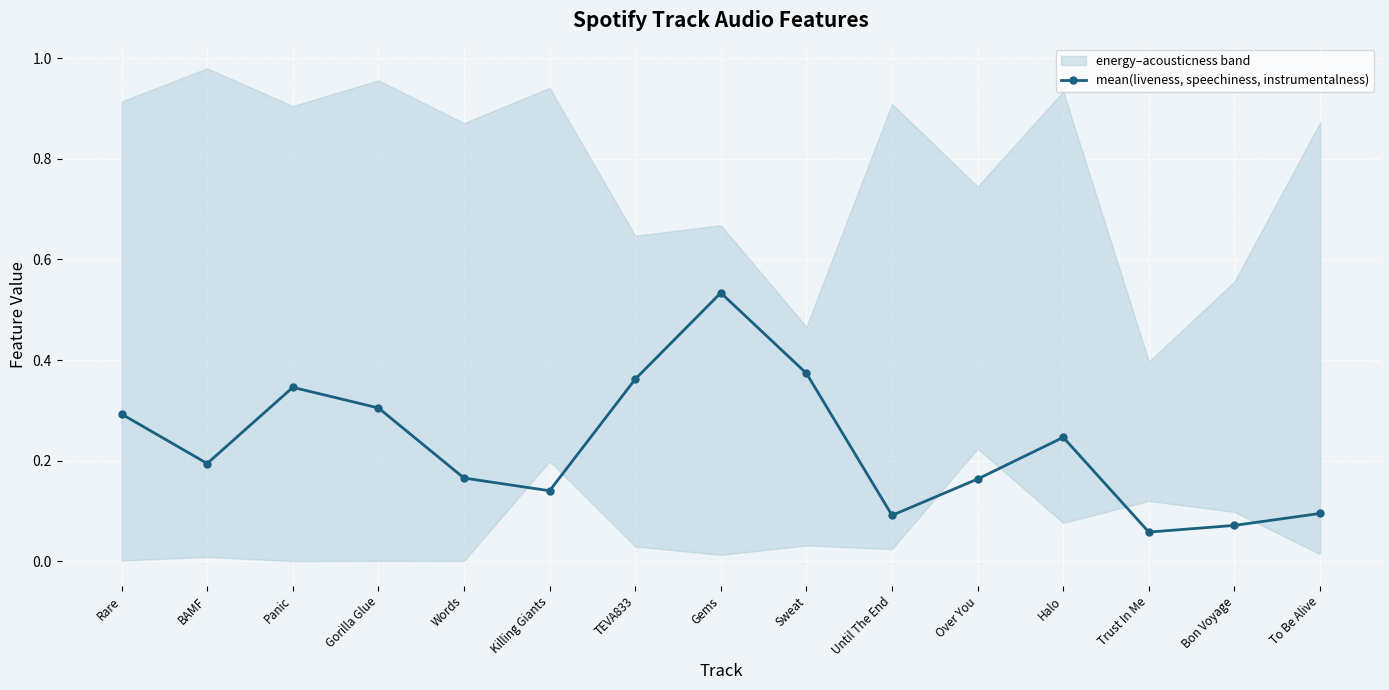

Count the number of categories in the chart.

15